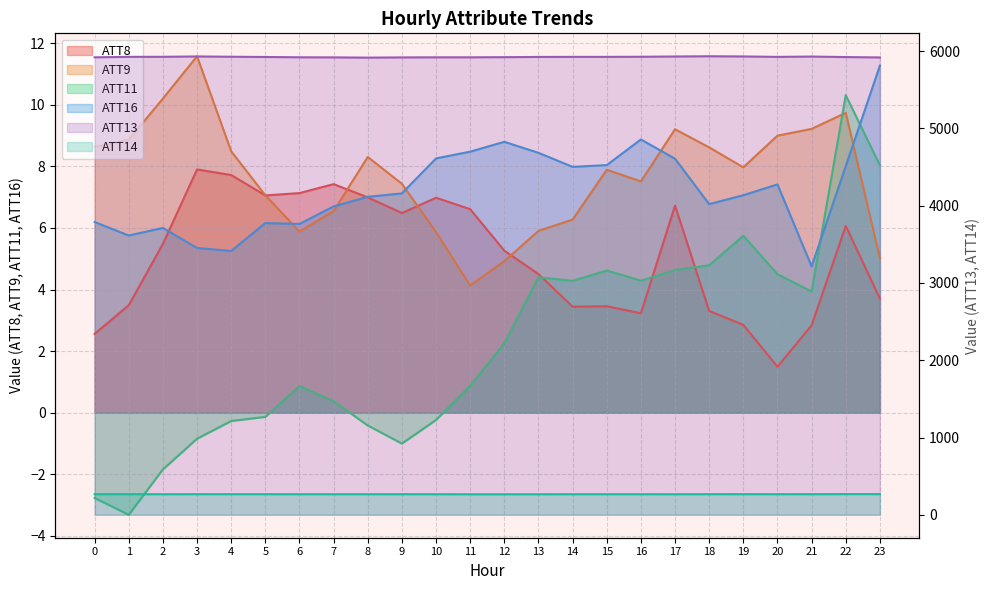

Where is the first local maximum for ATT11?

6